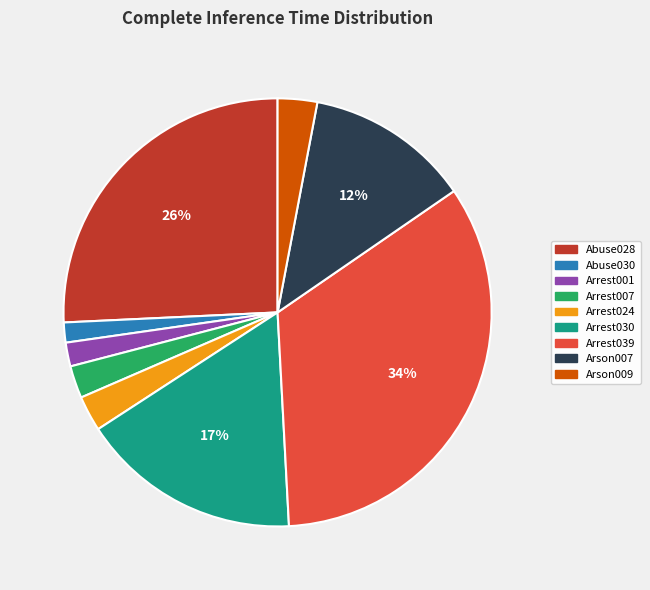

Count the number of slices in the pie.

9